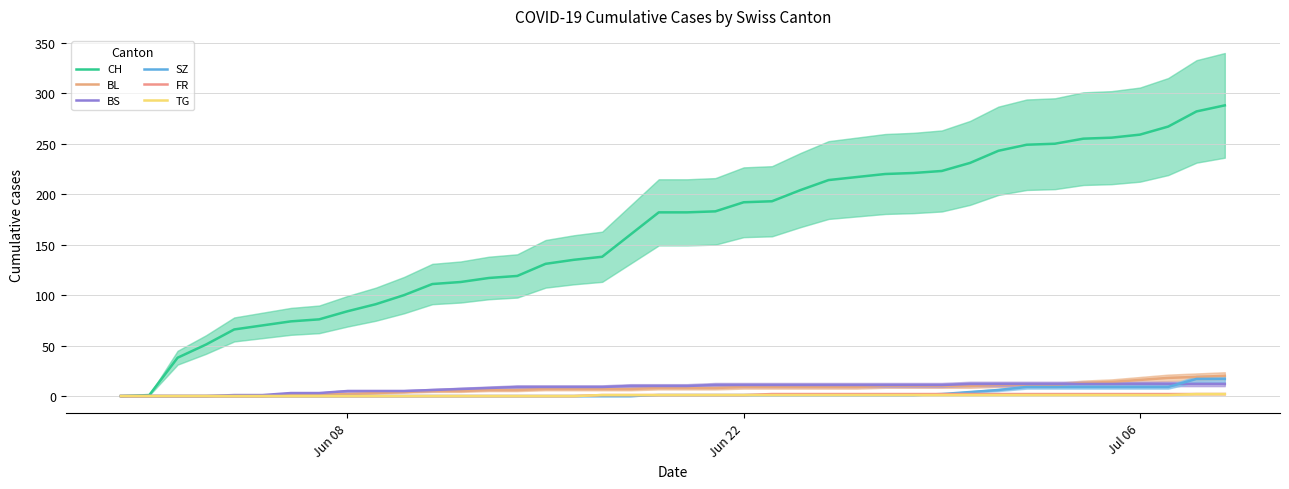

How many lines are shown in the chart?

6